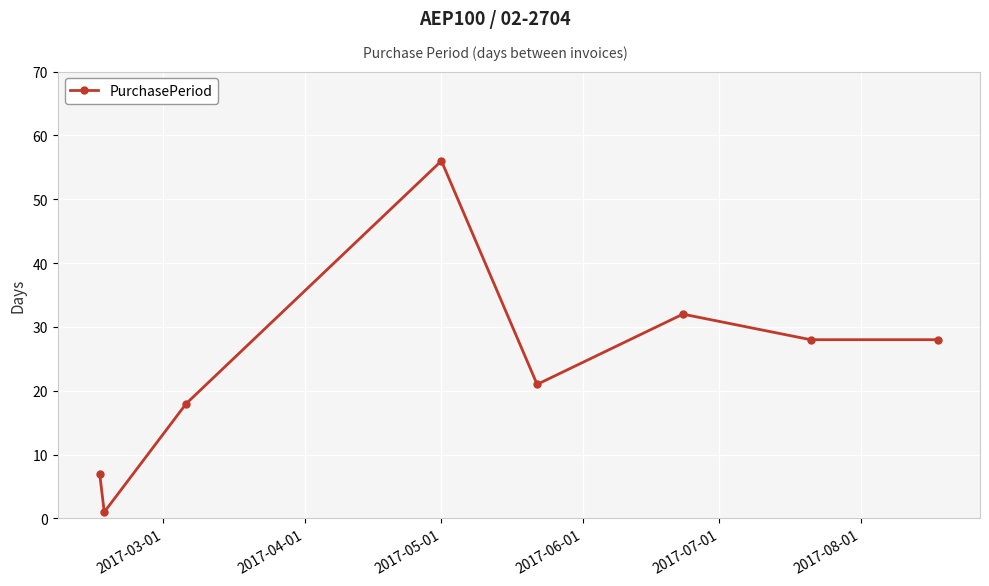

Reading right to left, list all the values displayed in this chart.

28	28	32	21	56	18	1	7